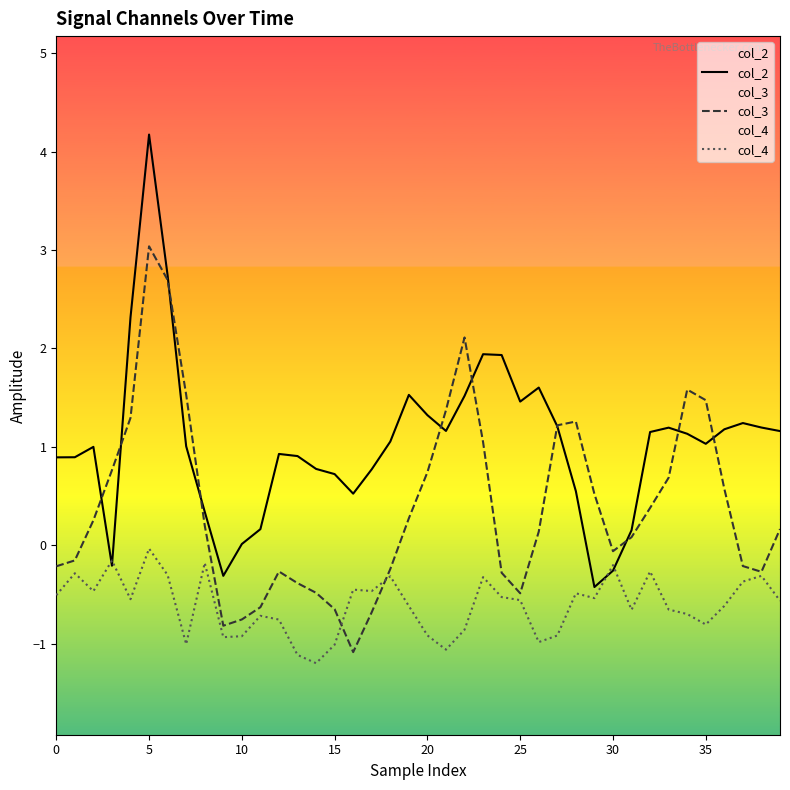

What is the minimum value shown in the chart?

-1.2